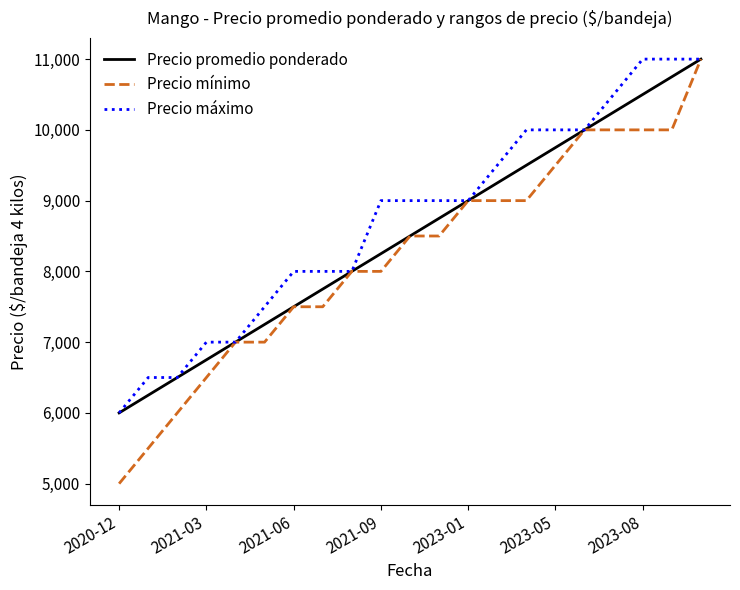

What is the greatest value displayed?

11000